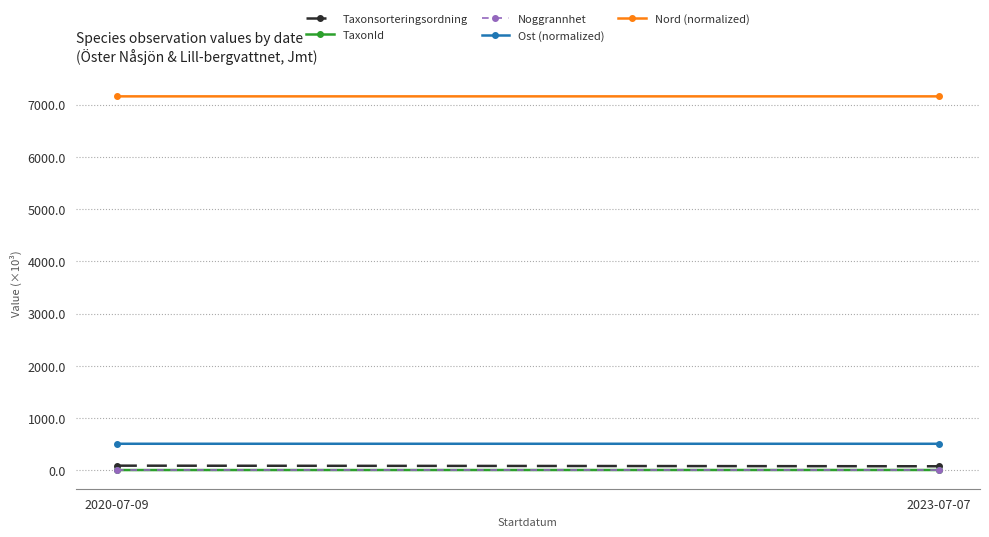

How many categories are shown in the chart?

2